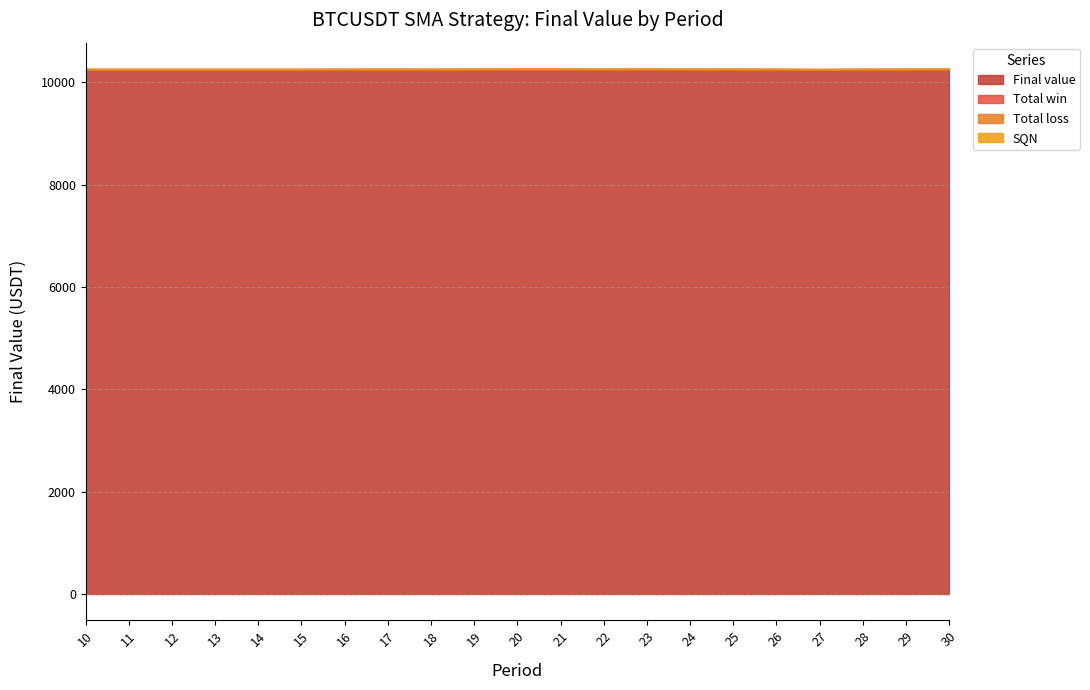

At which category does the chart reach its peak across all series?

20